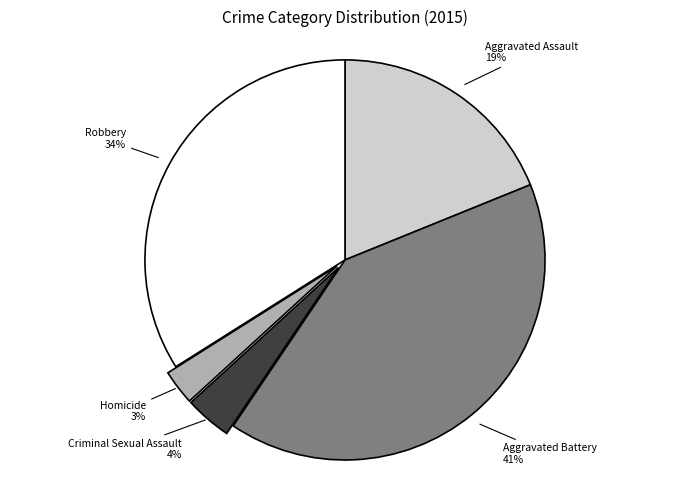

Does Aggravated Battery represent more than half of the total?

No